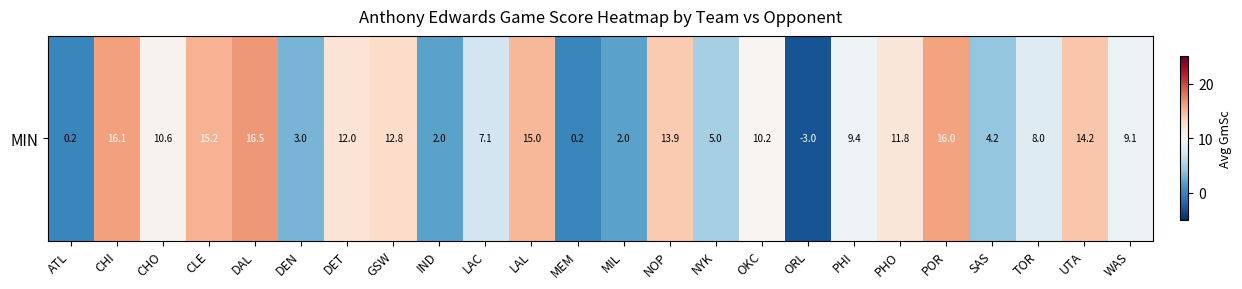

How many data points are above 10?

12